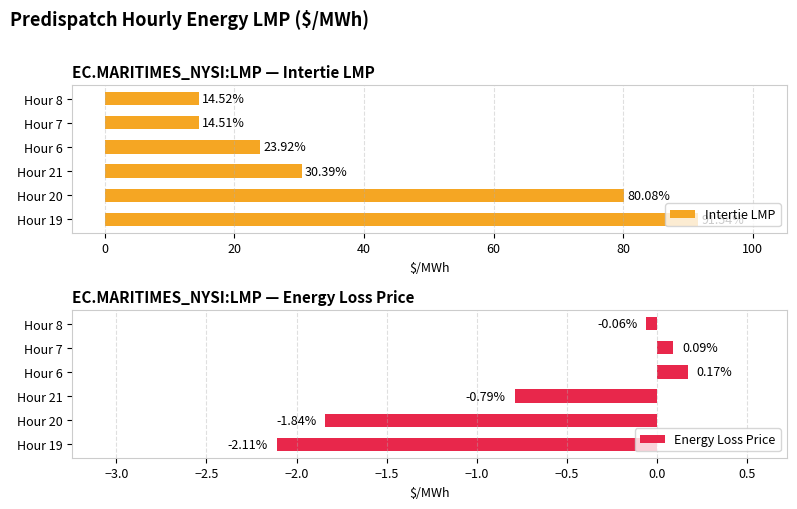

What is the sum of all Intertie LMP values?

255.0